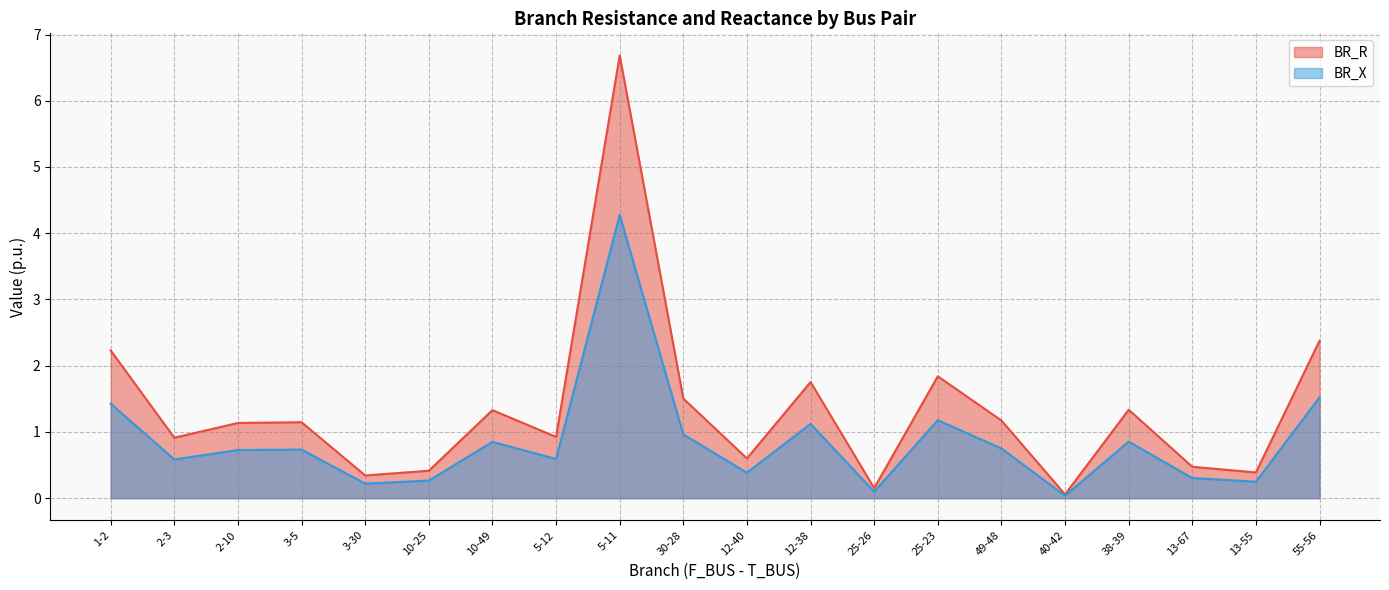

True or false: BR_R and BR_X cross at least once.

False